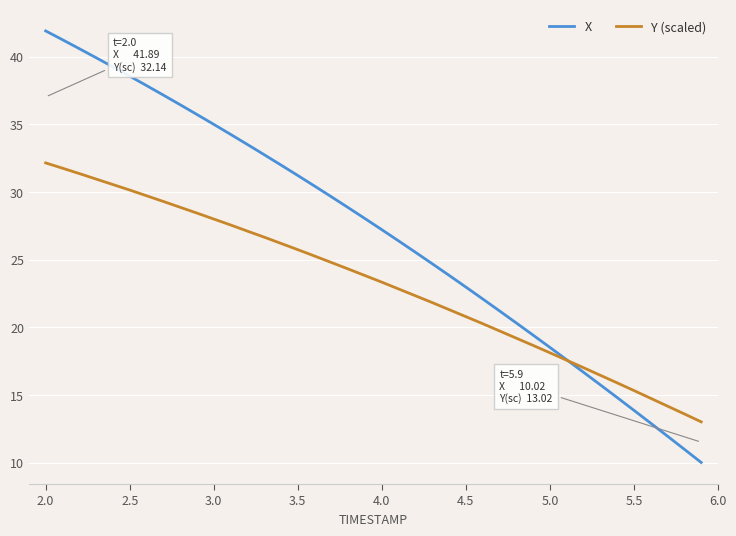

How many lines are shown in the chart?

2